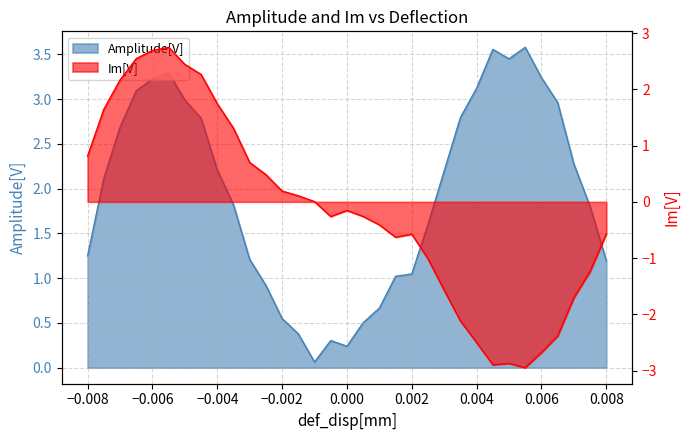

Reading right to left, what are all the values shown in this chart?

Amplitude[V]: 1.2	1.8	2.3	3.0	3.2	3.6	3.4	3.6	3.1	2.8	2.2	1.6	1.0	1.0	0.7	0.5	0.2	0.3	0.1	0.4	0.5	0.9	1.2	1.8	2.2	2.8	3.0	3.3	3.2	3.1	2.7	2.1	1.2
Im[V]: -0.6	-1.2	-1.7	-2.4	-2.7	-2.9	-2.9	-2.9	-2.5	-2.1	-1.6	-1.0	-0.6	-0.6	-0.4	-0.3	-0.2	-0.3	0.0	0.1	0.2	0.5	0.7	1.3	1.7	2.3	2.4	2.7	2.7	2.5	2.2	1.6	0.8